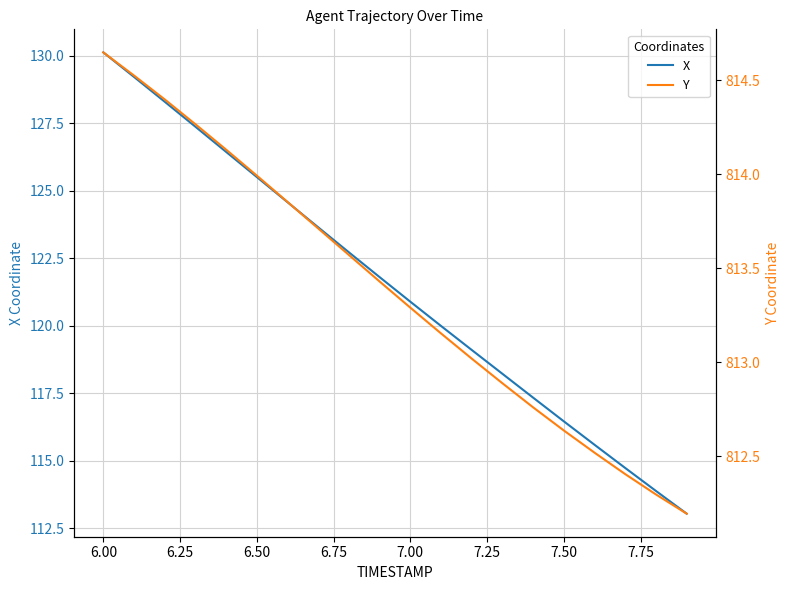

True or false: X and Y intersect in this chart.

False